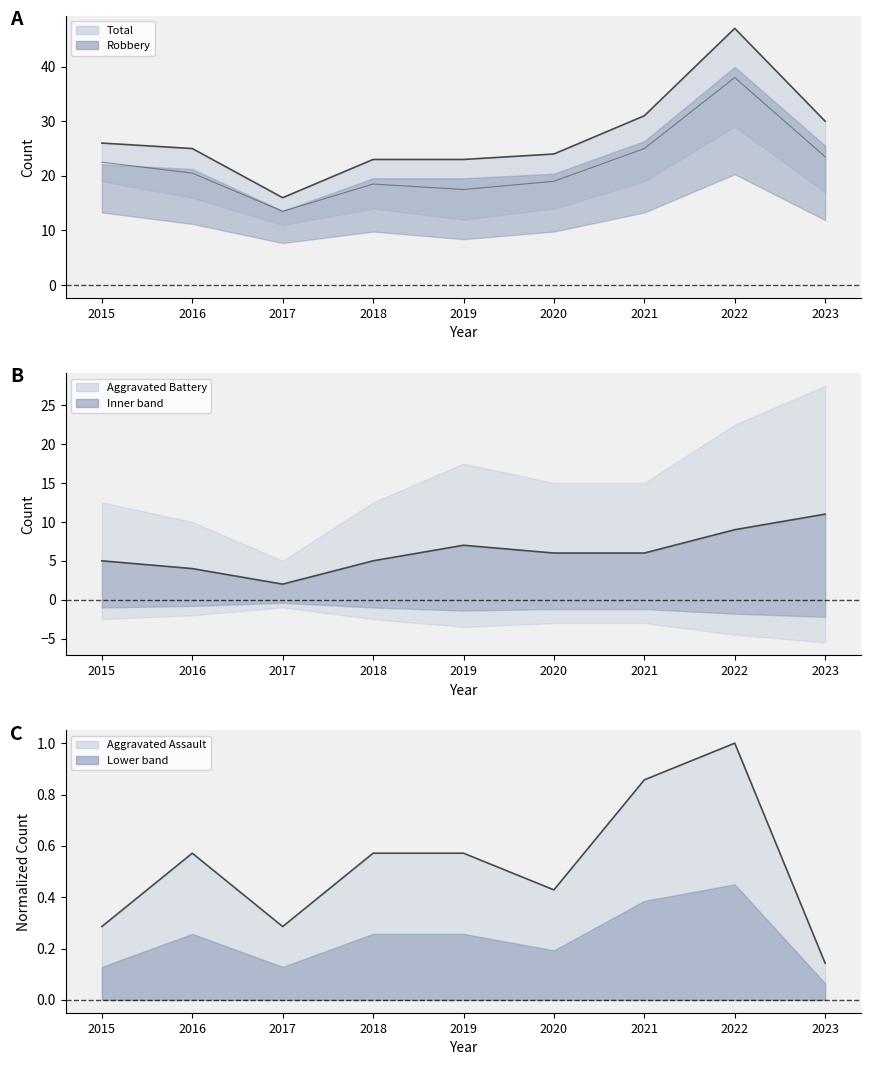

Is it true that Robbery equals 19.0 at 2020?

True